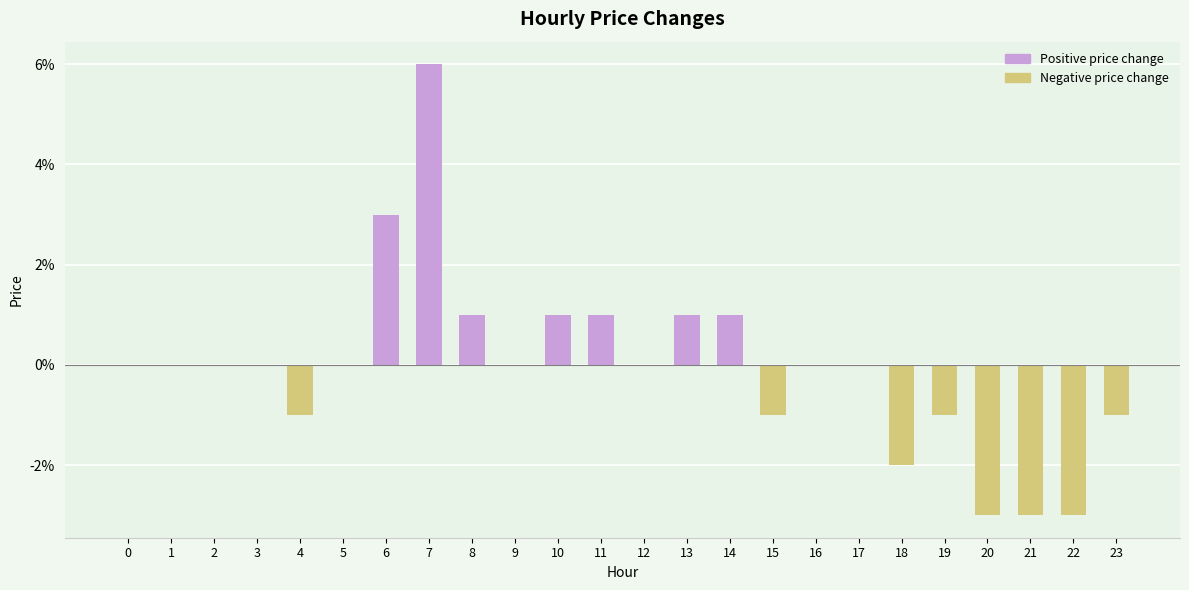

List the labels in order of value, largest first.

7, 6, 8, 10, 11, 13, 14, 0, 1, 2, 3, 5, 9, 12, 16, 17, 4, 15, 19, 23, 18, 20, 21, 22